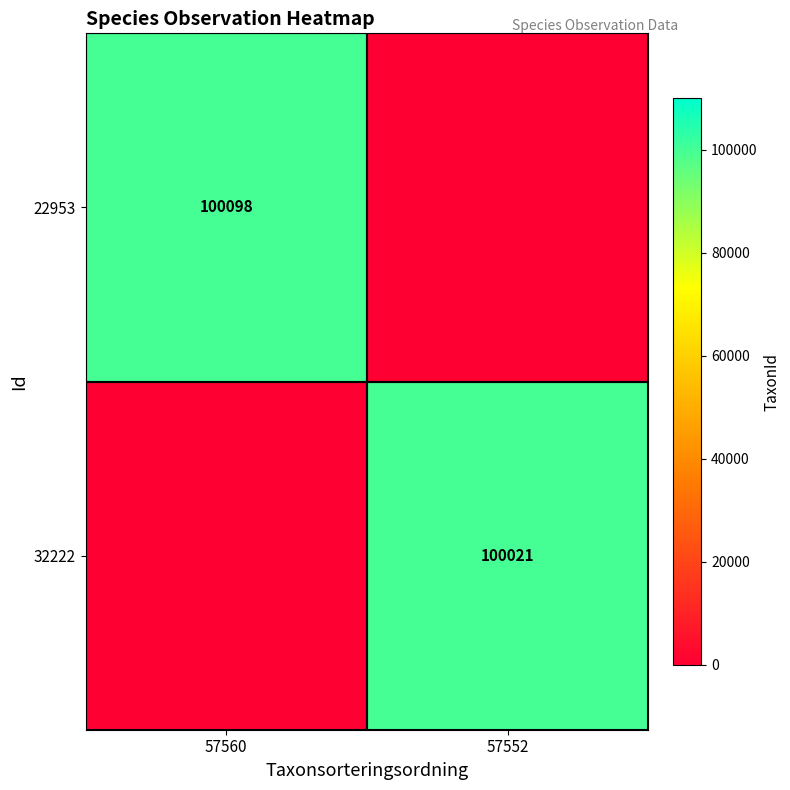

Is it true that 32222 equals 100021 at 57552?

True